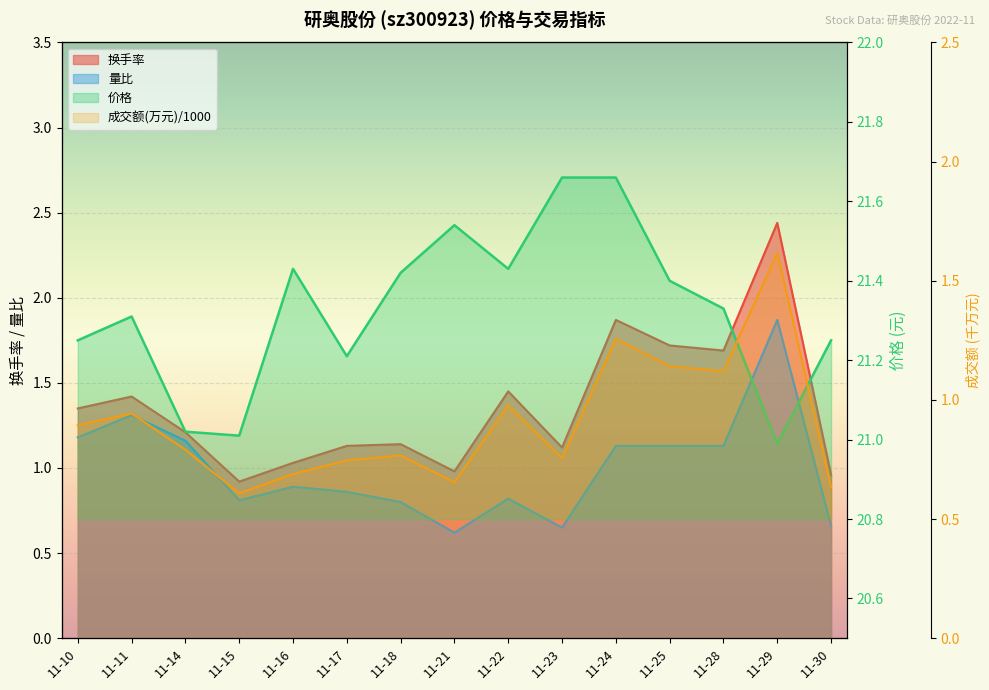

True or false: 换手率 has more than 0 interior local peaks.

True